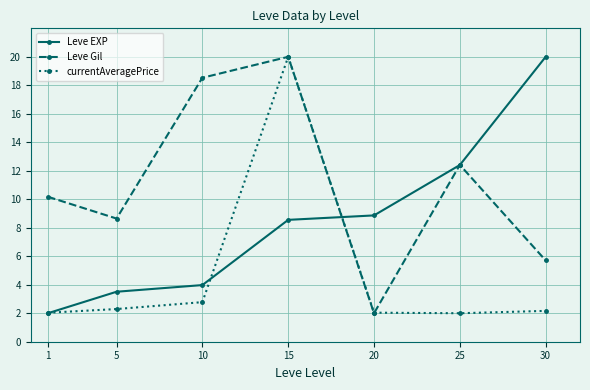

How many data points in Leve Gil are less than 10?

3